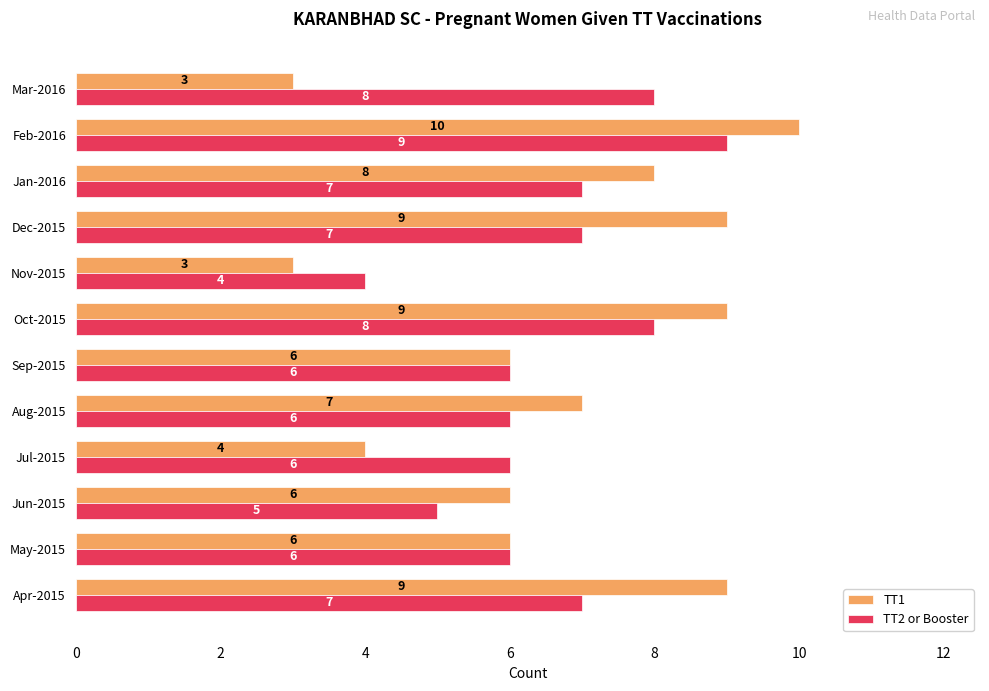

The TT2 or Booster series shows 7 at Apr-2015. True or false?

True